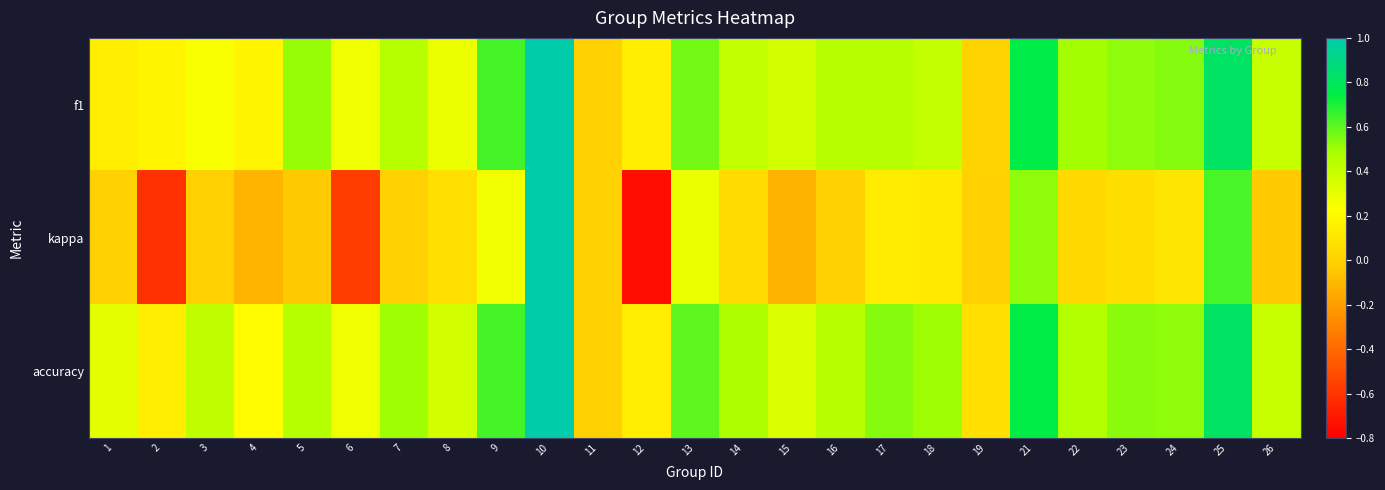

Which series has the largest total across all categories?

accuracy